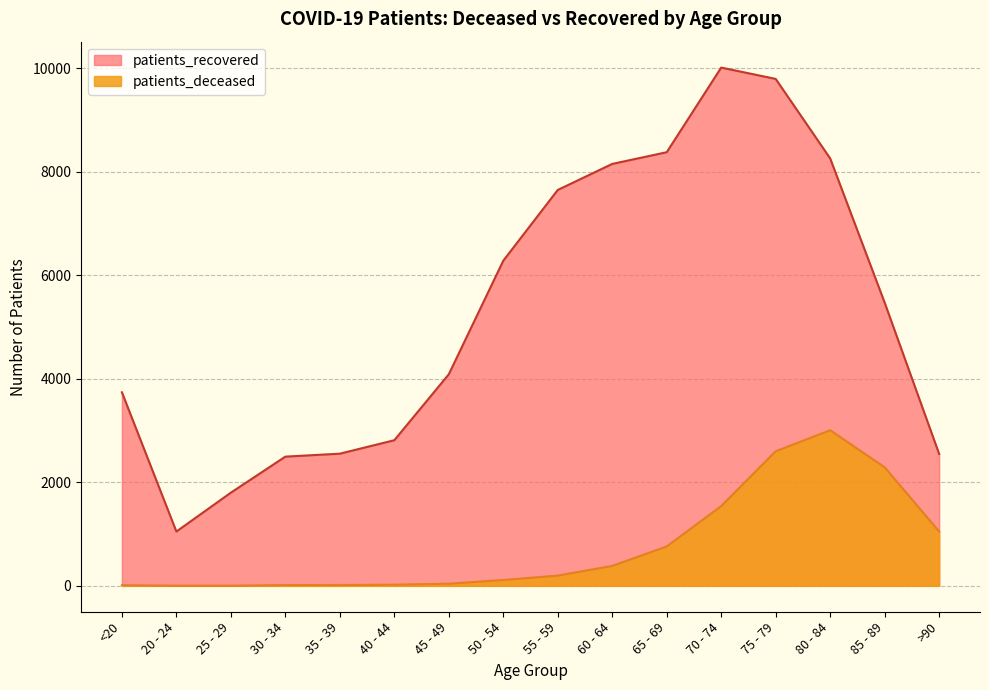

What is the value of the patients_deceased point at the 4th from the left?

15